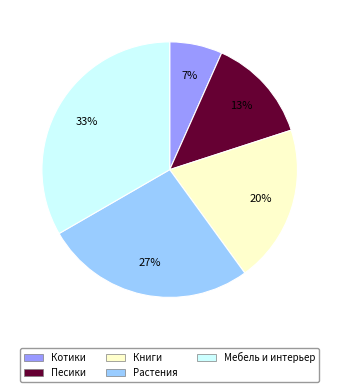

Is there a majority slice in this chart?

No